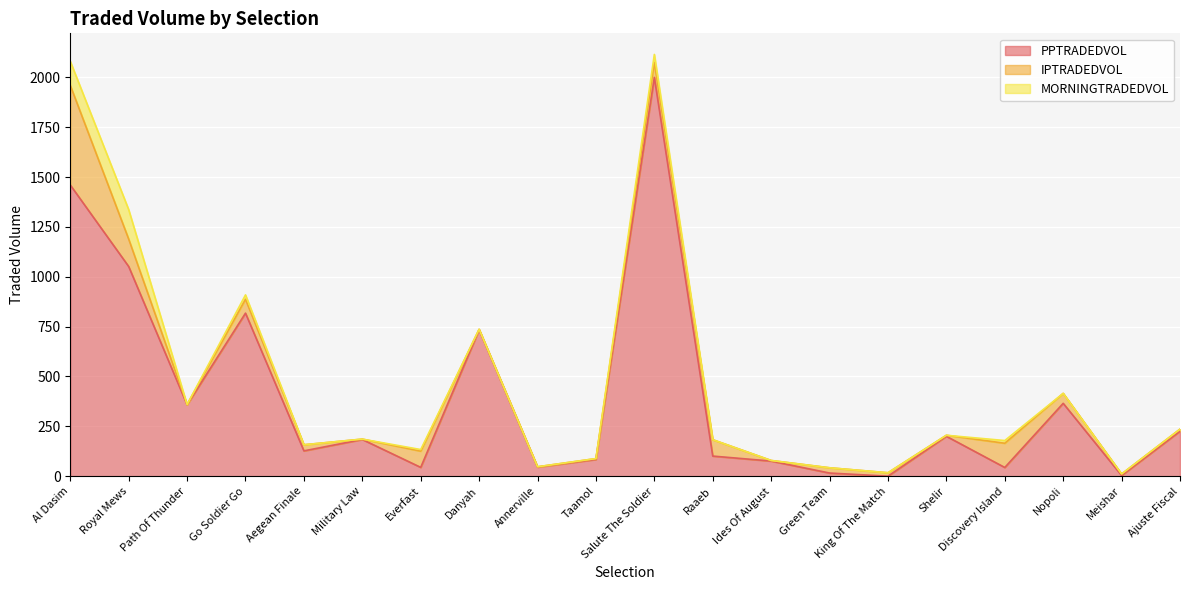

What is the maximum value for MORNINGTRADEDVOL?

147.8